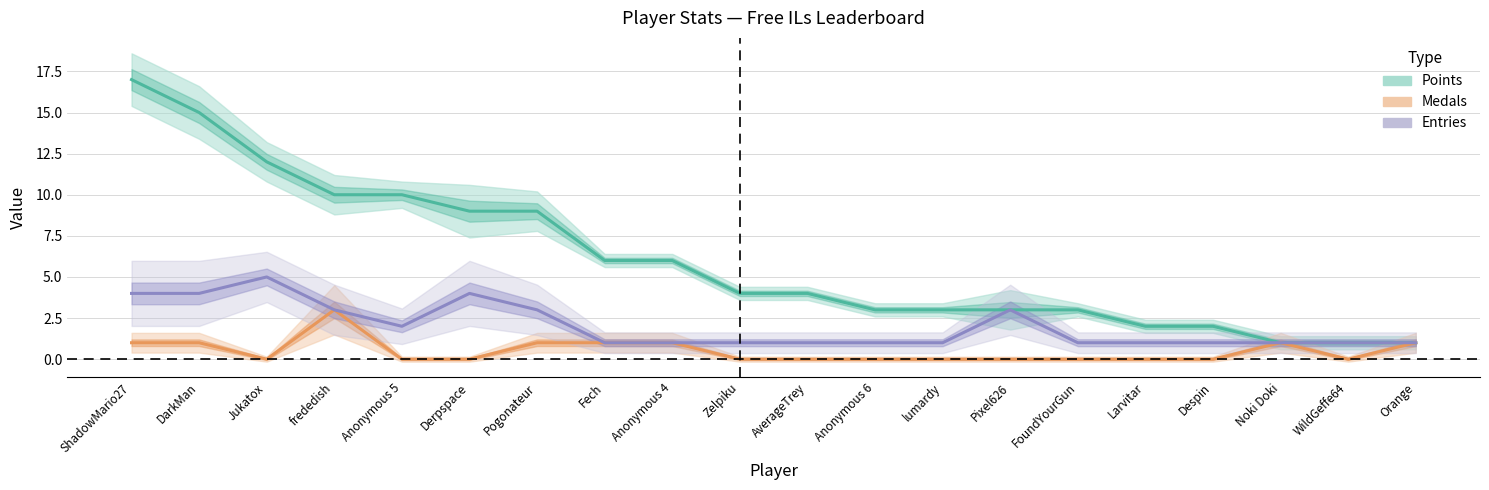

Reading left to right, extract all data points from this chart.

Points: ShadowMario27=17	DarkMan=15	Jukatox=12	frededish=10	Anonymous 5=10	Derpspace=9	Pogonateur=9	Fech=6	Anonymous 4=6	Zelpiku=4	AverageTrey=4	Anonymous 6=3	lumardy=3	Pixel626=3	FoundYourGun=3	Larvitar=2	Despin=2	Noki Doki=1	WildGeffe64=1	Orange=1
Medals: ShadowMario27=1	DarkMan=1	Jukatox=0	frededish=3	Anonymous 5=0	Derpspace=0	Pogonateur=1	Fech=1	Anonymous 4=1	Zelpiku=0	AverageTrey=0	Anonymous 6=0	lumardy=0	Pixel626=0	FoundYourGun=0	Larvitar=0	Despin=0	Noki Doki=1	WildGeffe64=0	Orange=1
Entries: ShadowMario27=4	DarkMan=4	Jukatox=5	frededish=3	Anonymous 5=2	Derpspace=4	Pogonateur=3	Fech=1	Anonymous 4=1	Zelpiku=1	AverageTrey=1	Anonymous 6=1	lumardy=1	Pixel626=3	FoundYourGun=1	Larvitar=1	Despin=1	Noki Doki=1	WildGeffe64=1	Orange=1